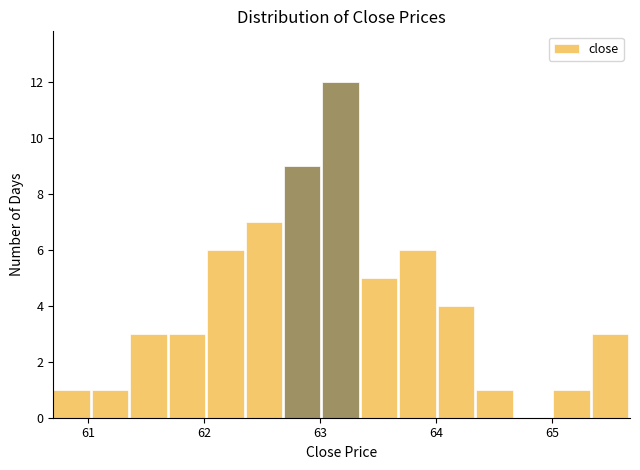

Around what value on the x-axis is the tallest bar? Give the approximate position of its centre, as read against the axis.

63.2